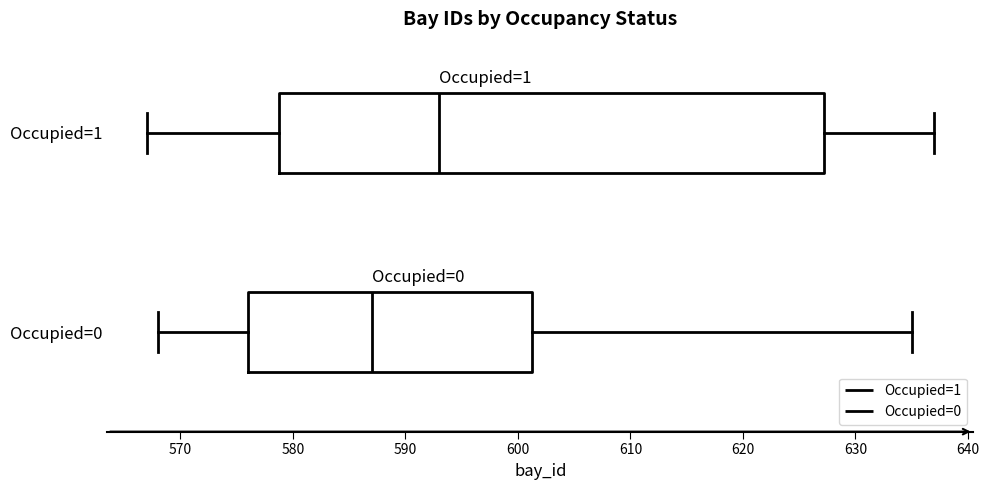

Which box has the furthest to the left median line?

Occupied=0